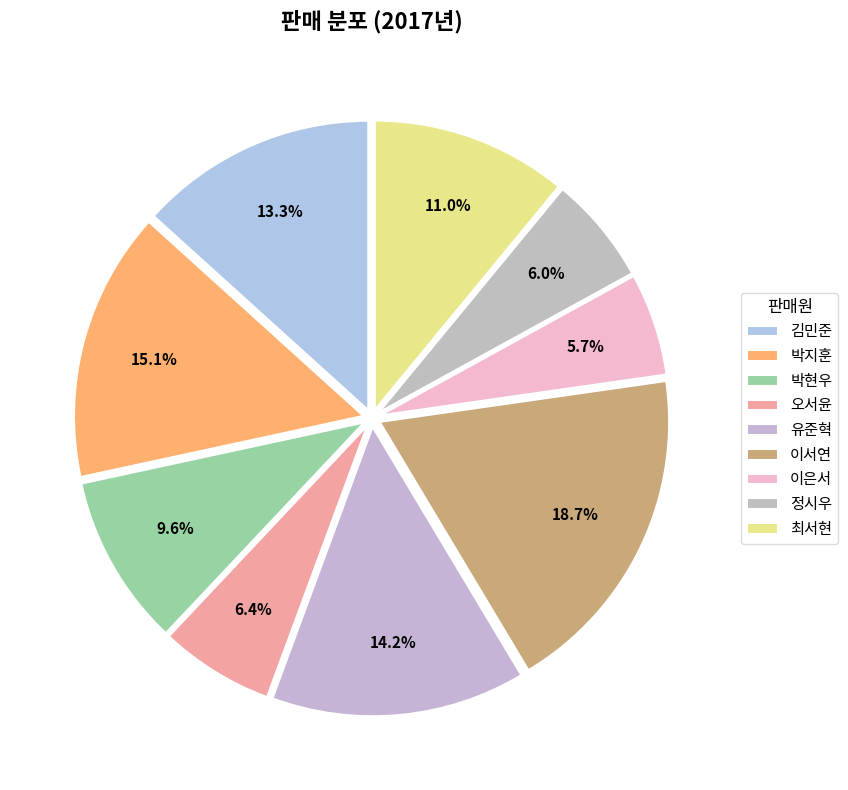

Is it true that 오서윤 is 6% of the pie?

True